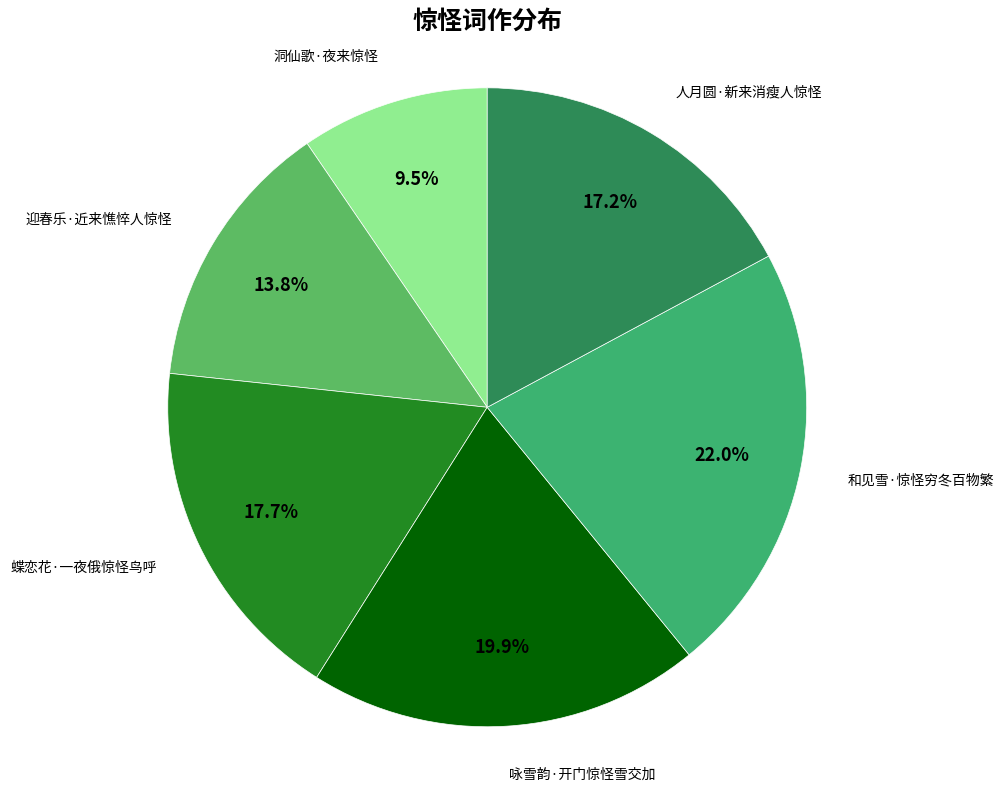

To the nearest percent, what is the difference between the largest and smallest slice percentages?

12%